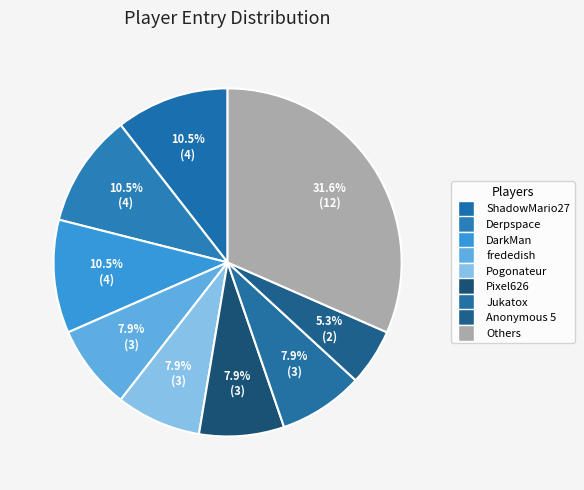

How many slices are in this pie chart?

9